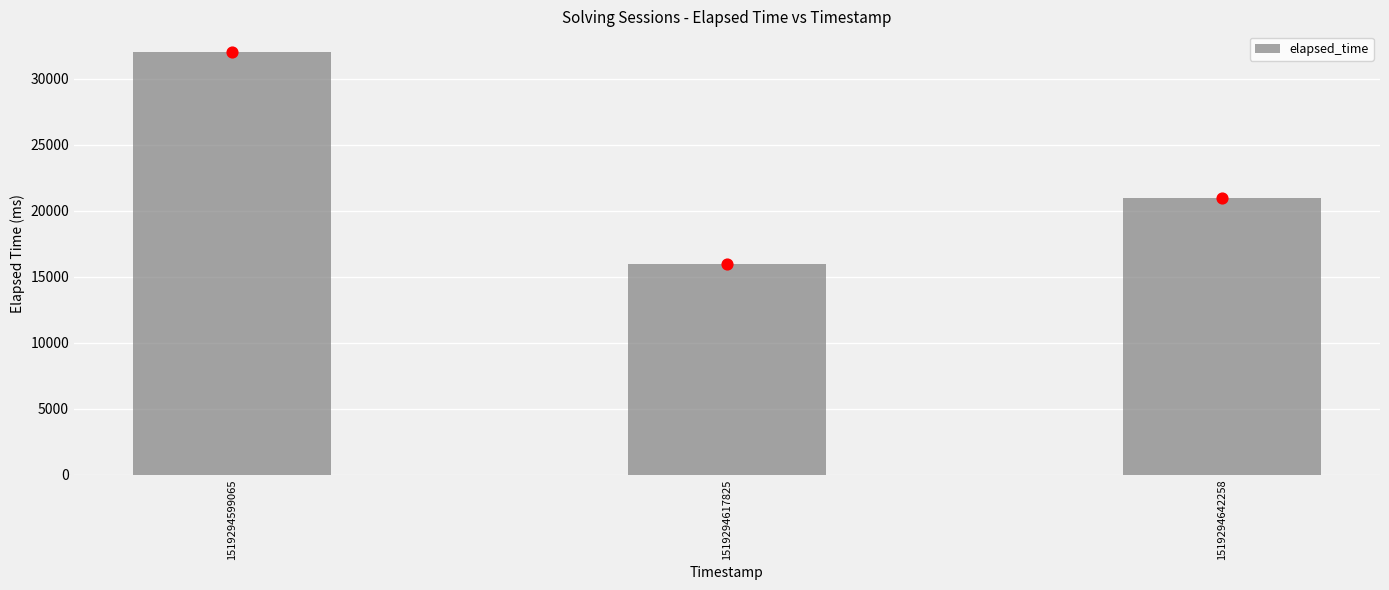

Between 1519294599065 and 1519294617825, which is larger?

1519294599065